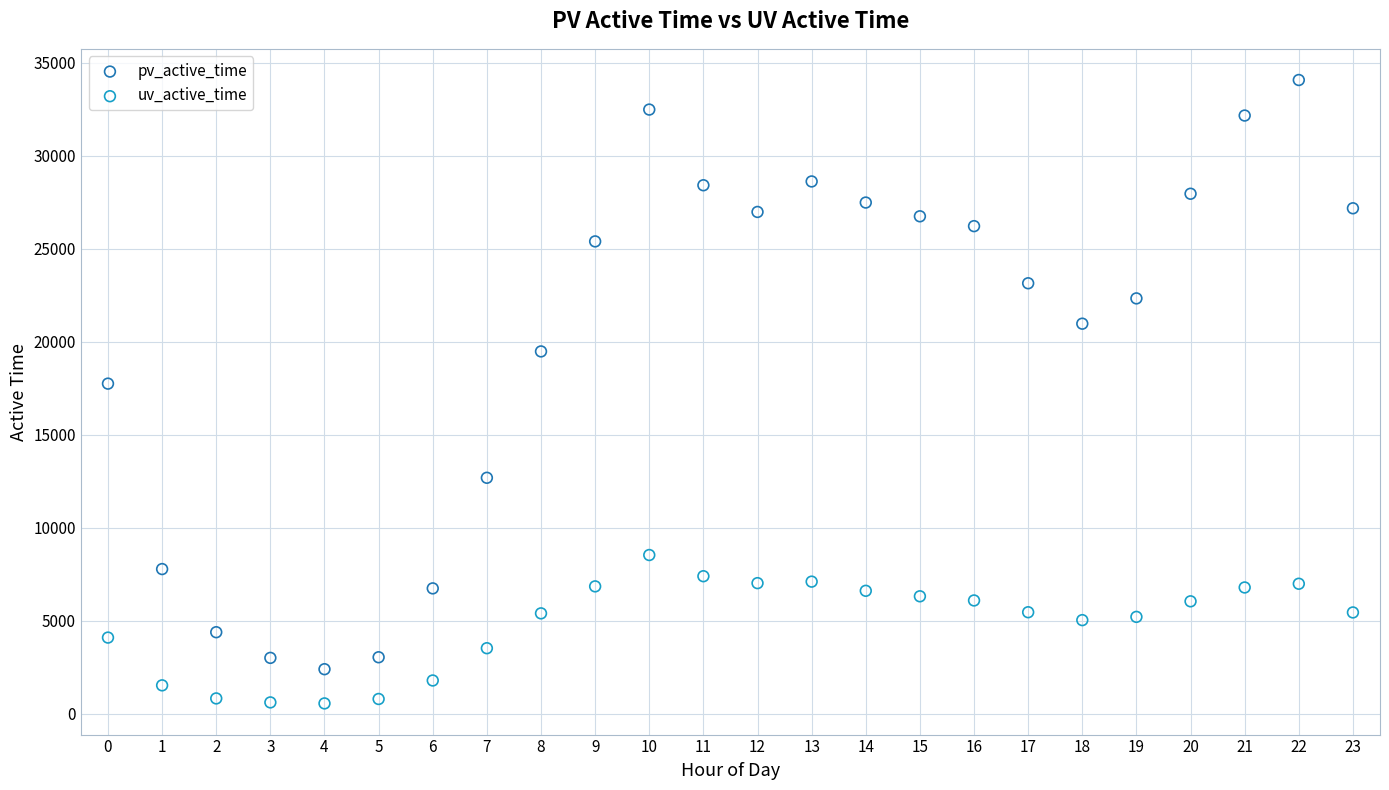

Which series has the largest Y range (max minus min)?

pv_active_time